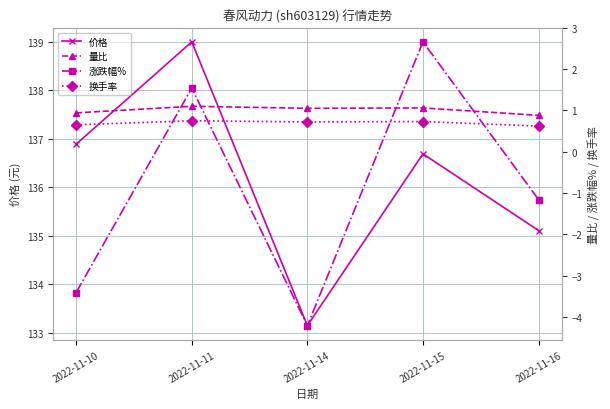

Which category has the lowest value in the 换手率 series?

2022-11-16